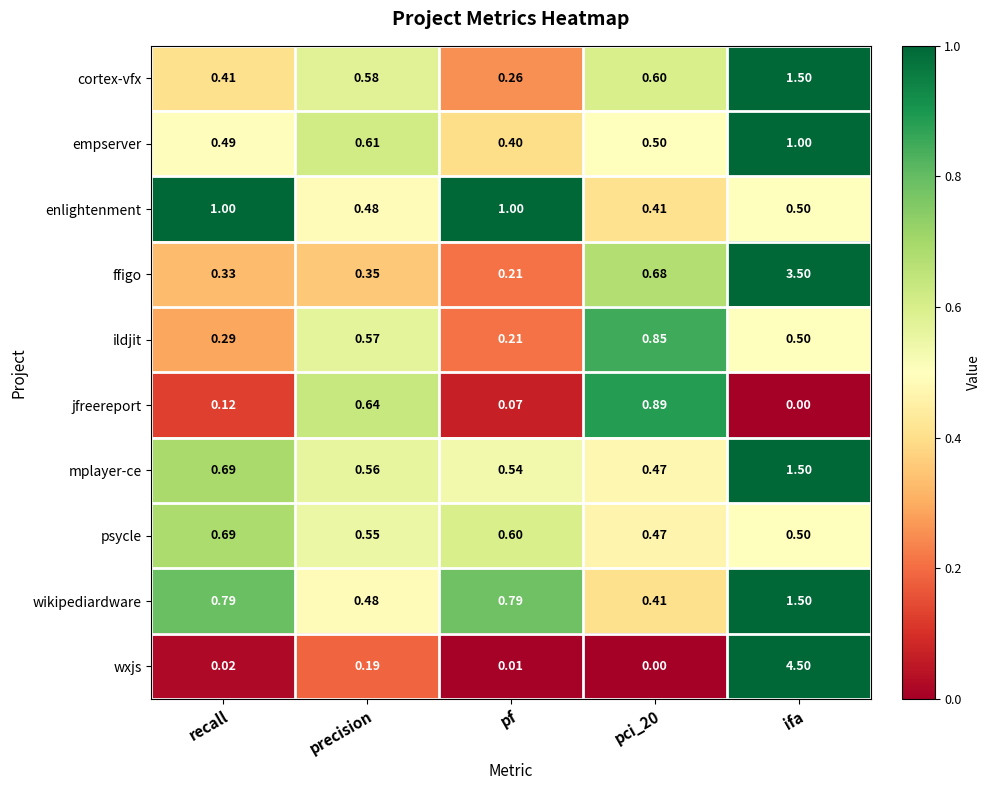

Is the value of ildjit at pf greater than the value of jfreereport at ifa?

Yes